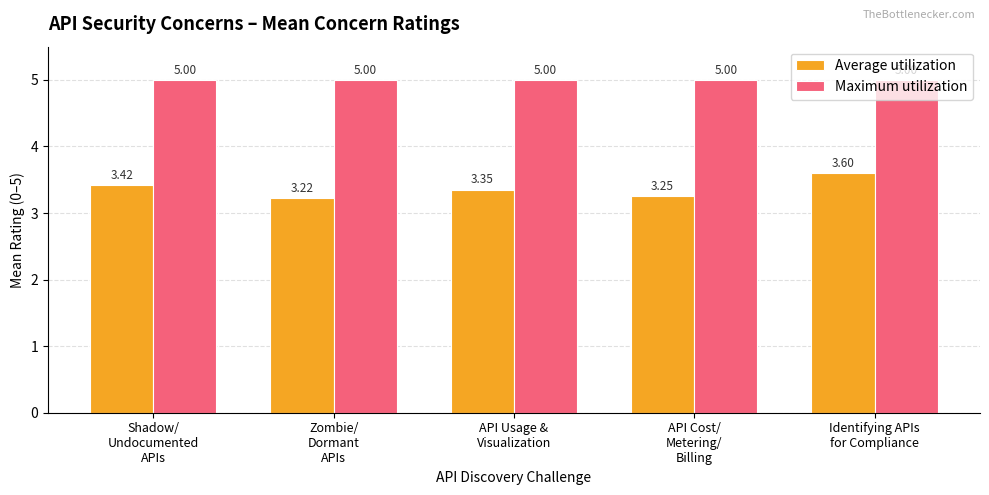

What are all the series names shown in the legend?

Average utilization, Maximum utilization